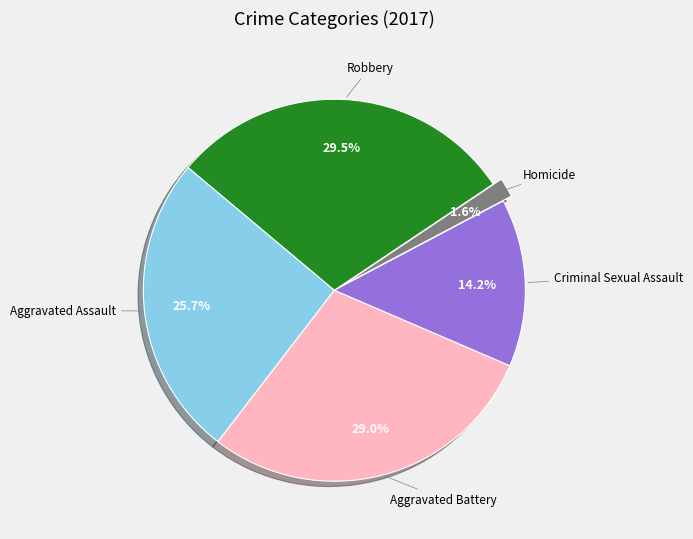

To the nearest percent, what is the combined percentage of Aggravated Assault and Homicide?

27%